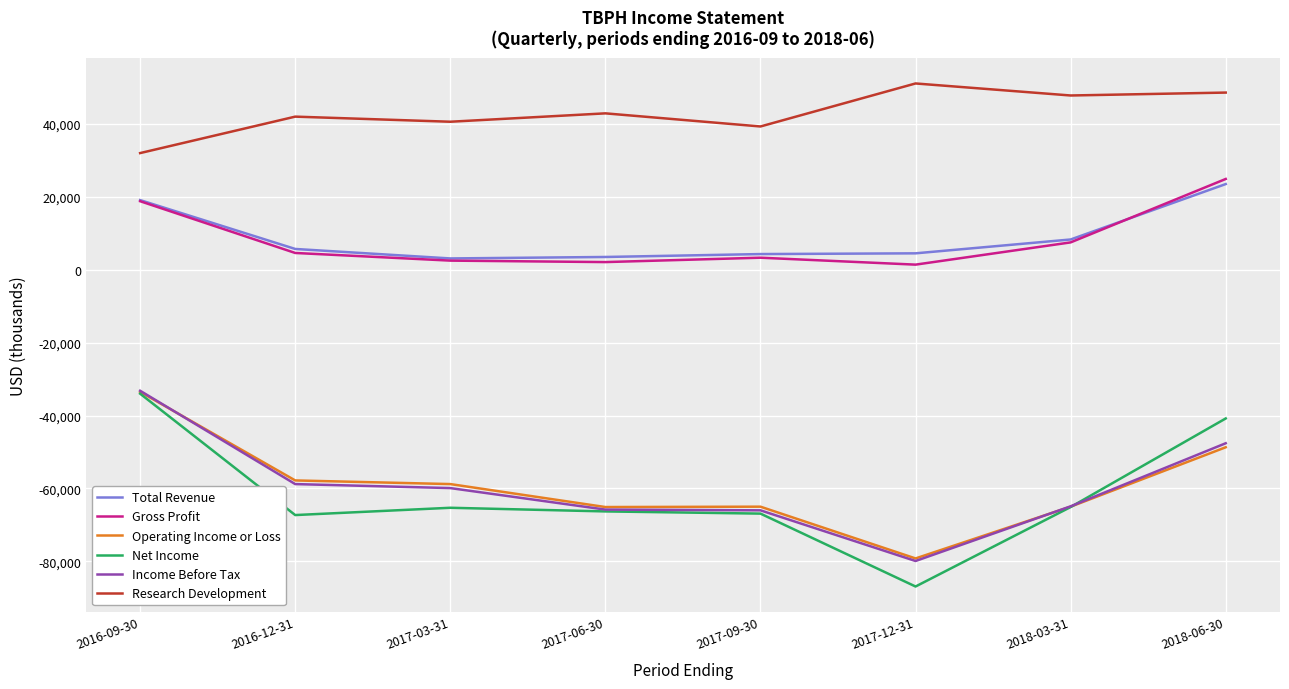

What is the maximum value shown in the chart?

51100